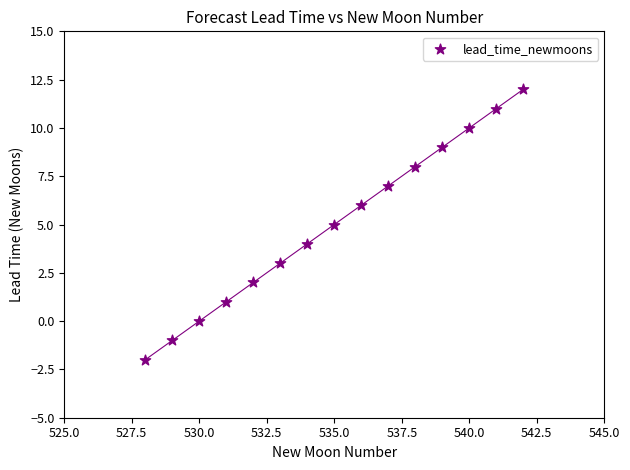

What is the range of Y values (max minus min)?

14